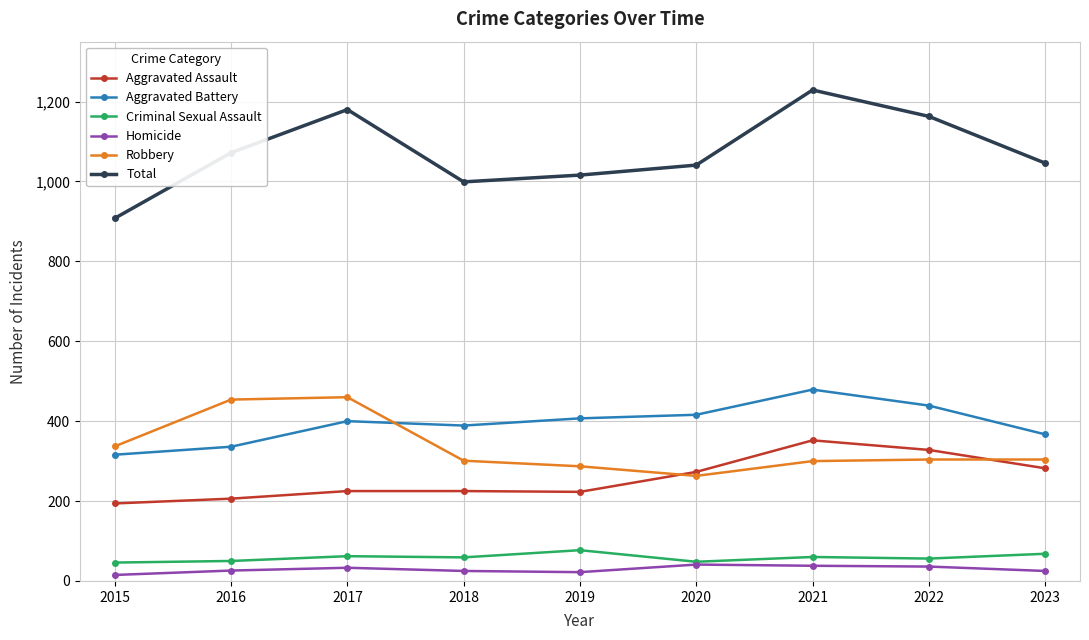

True or false: Total and Homicide cross at least once.

False